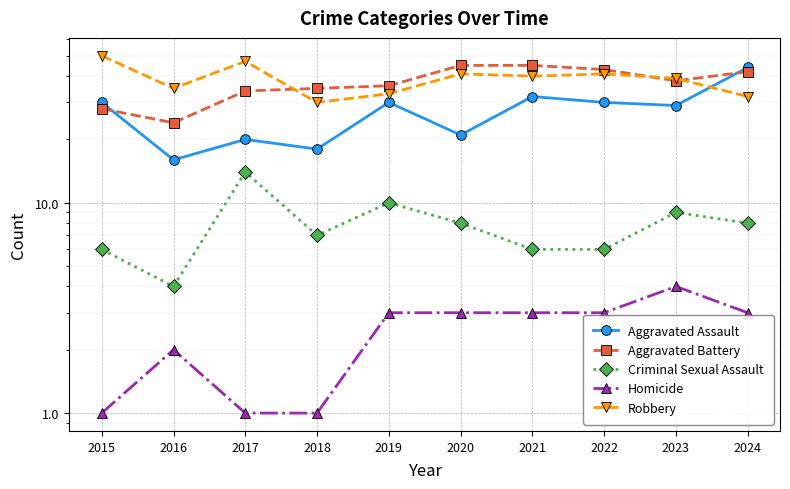

What value does the Criminal Sexual Assault series have at 2017, to the nearest 5?

15